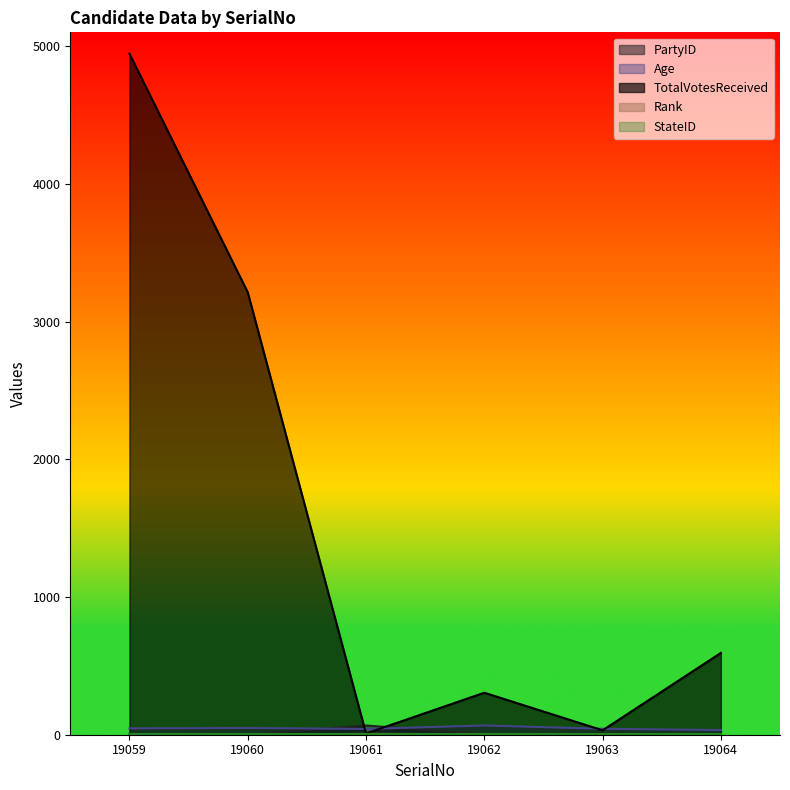

Where is the first local minimum for TotalVotesReceived?

19061